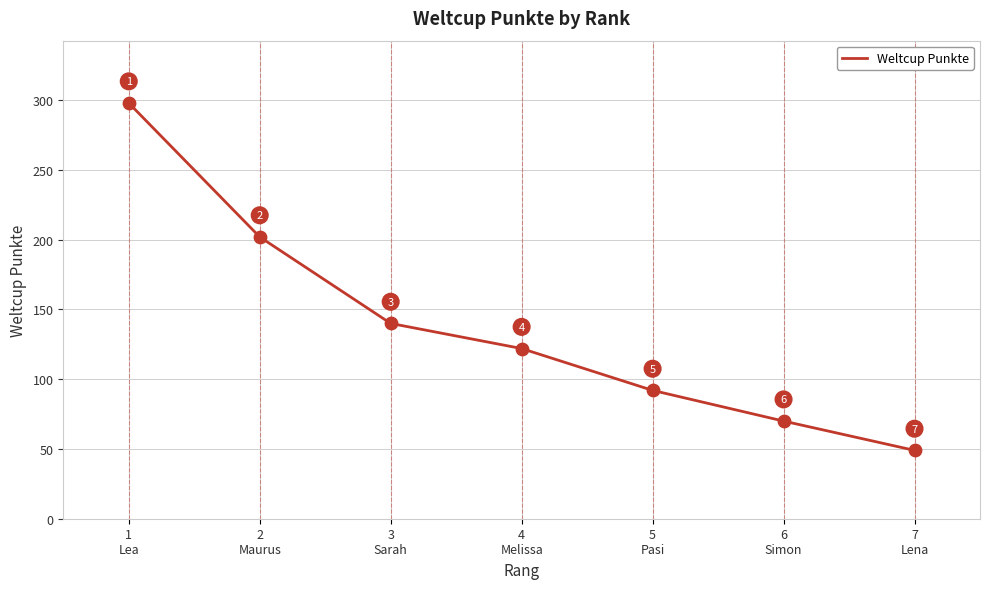

Which has a higher value, 7
Lena or 5
Pasi?

5
Pasi